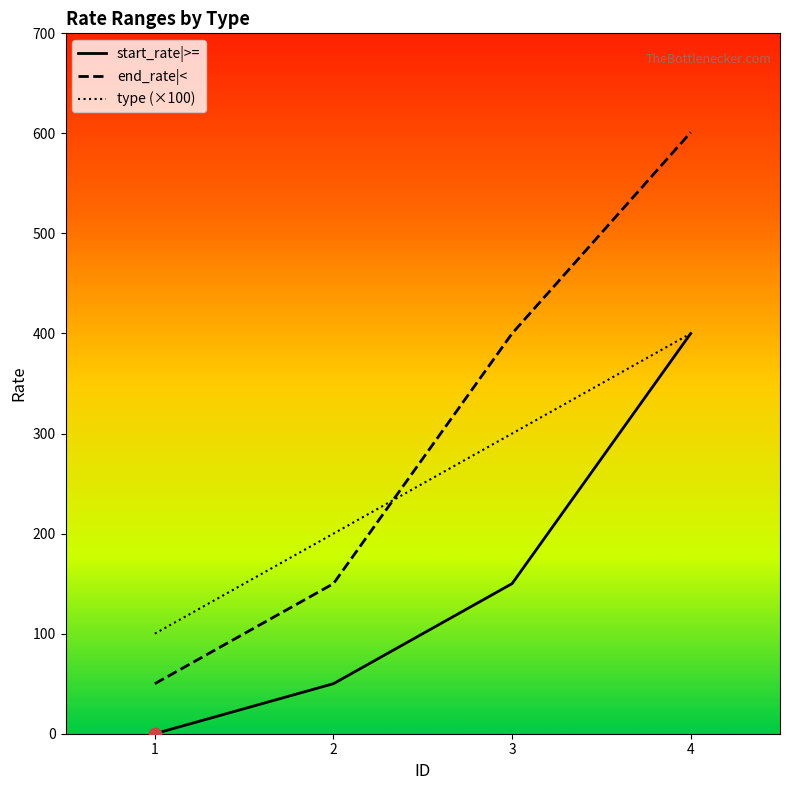

Is the value of end_rate|< at 2 greater than the value of type (×100) at 4?

No